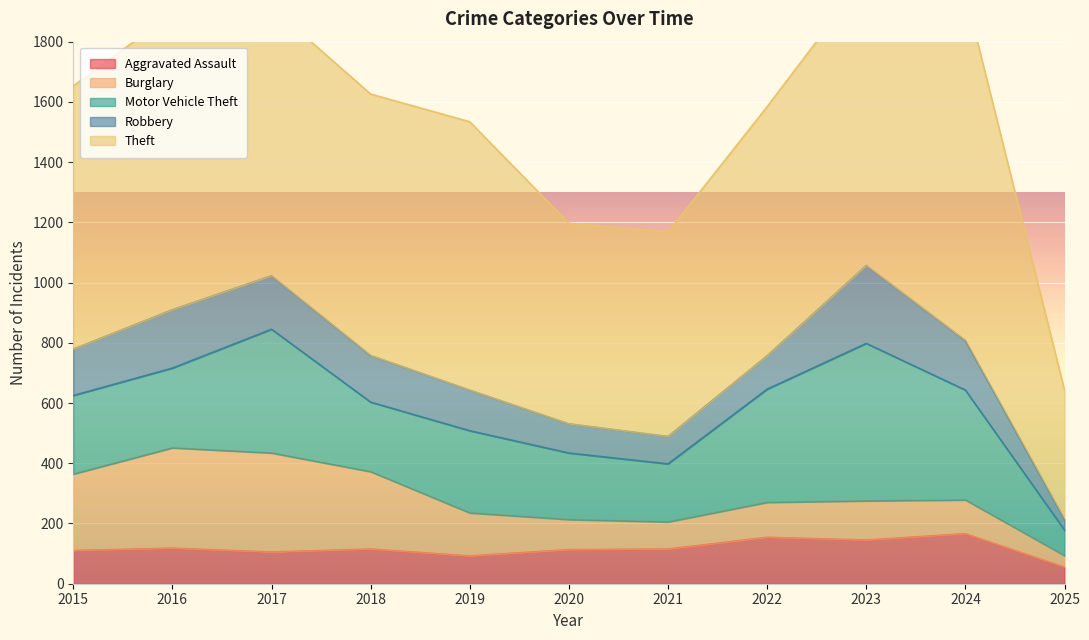

What is the sum of all Theft values?

9221